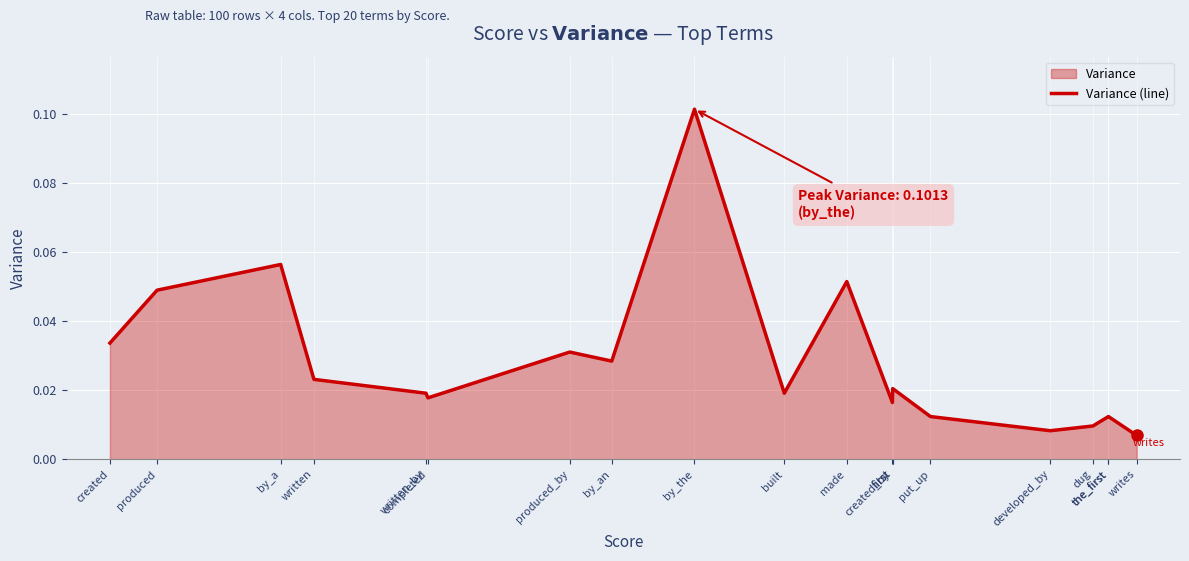

What value does the data have at by_the?

0.1